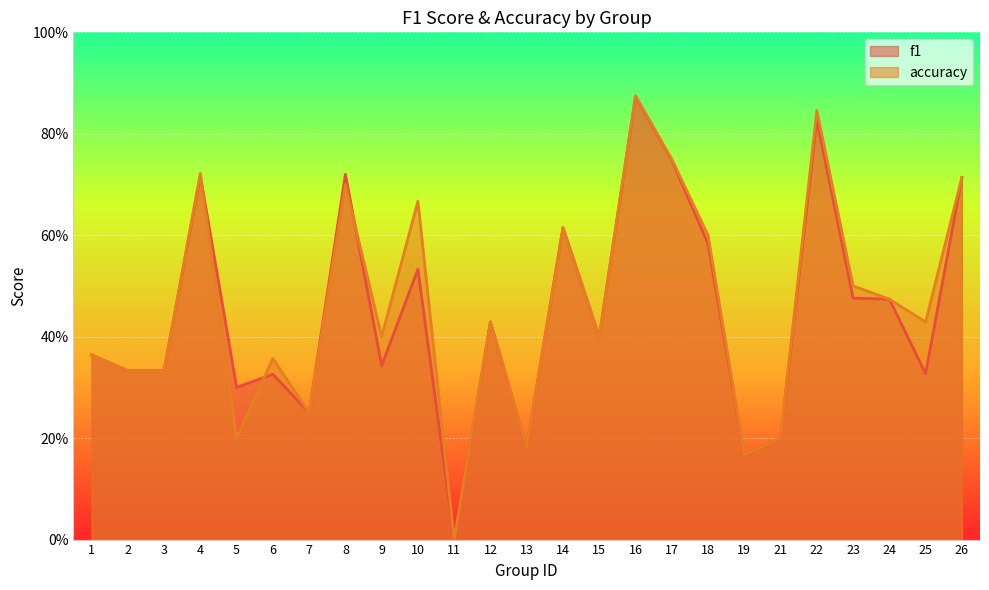

Does the chart display data point markers on the line(s)?

No